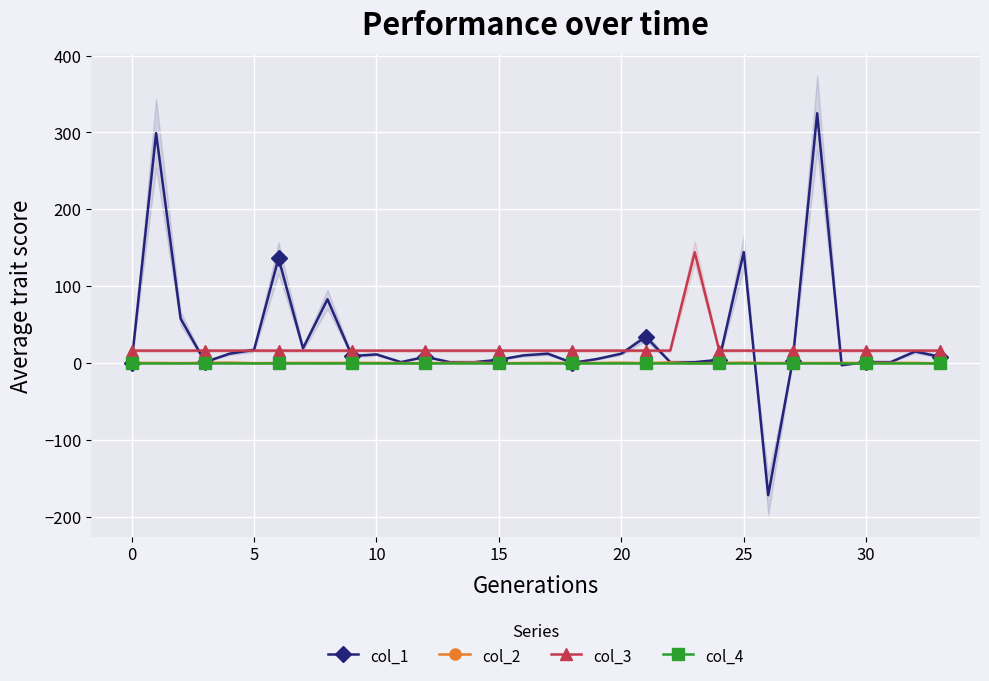

Is it true that col_3 equals 4.0 at 20?

False